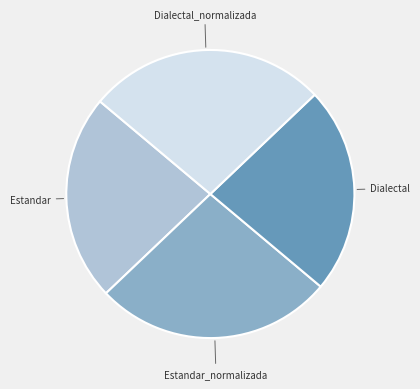

Does any single category account for the majority?

No